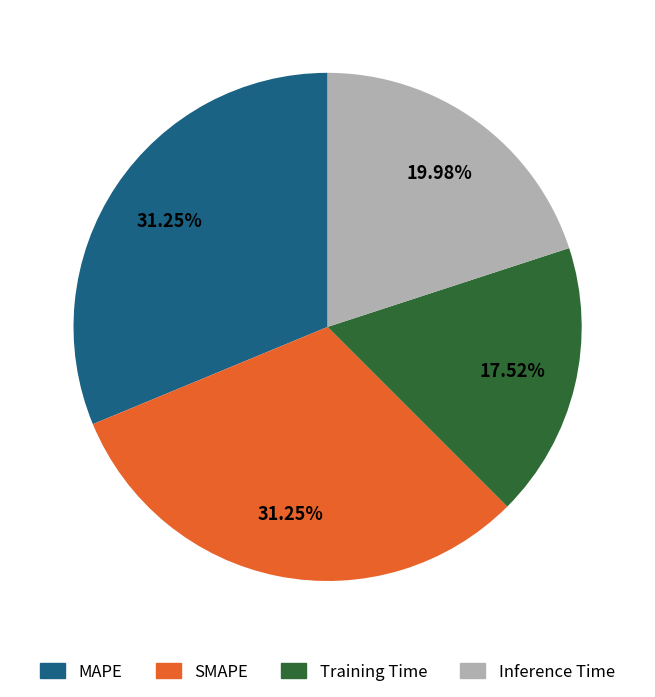

Which has a higher value, Inference Time or Training Time?

Inference Time